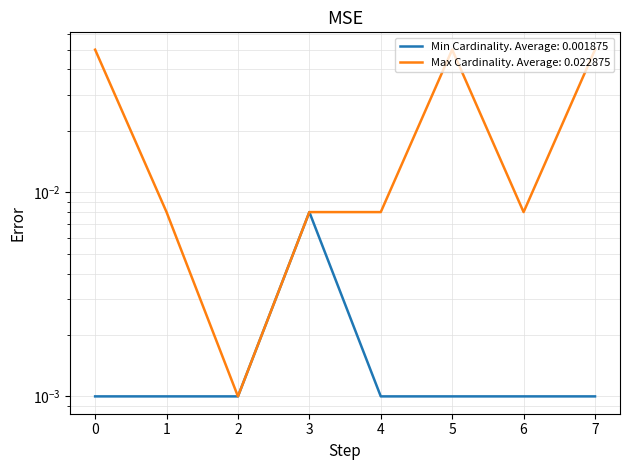

Reading left to right, transcribe all the data shown in this chart.

Min Cardinality: 0.0	0.0	0.0	0.0	0.0	0.0	0.0	0.0
Max Cardinality: 0.1	0.0	0.0	0.0	0.0	0.1	0.0	0.1